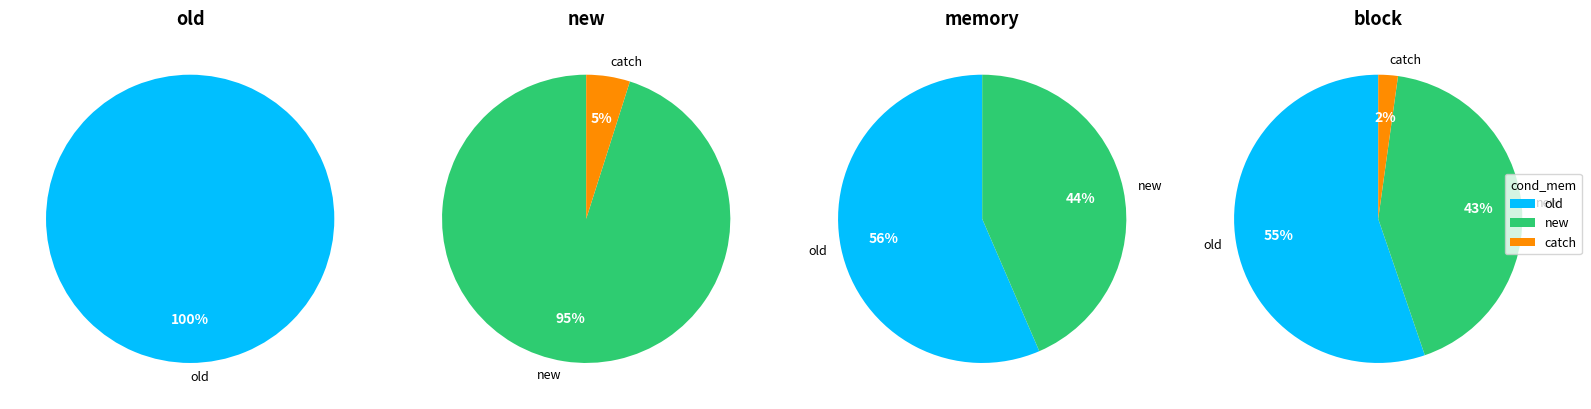

To the nearest percent, what portion does catch represent?

2%